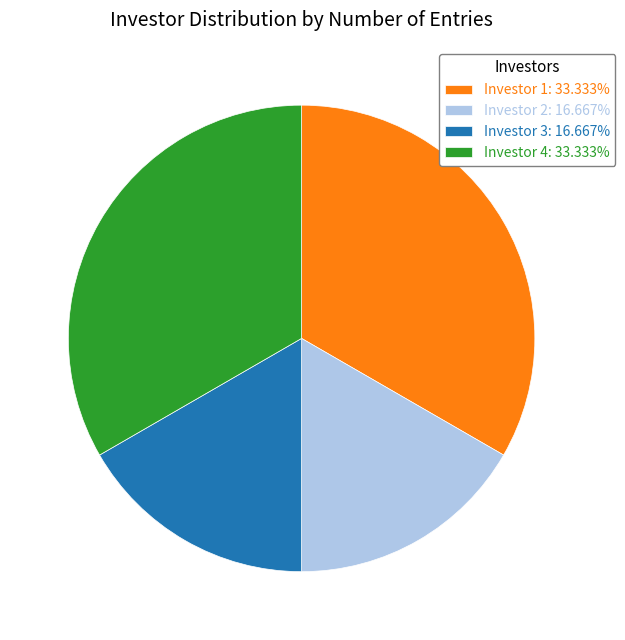

Combined, do Investor 2: 16.667% and Investor 3: 16.667% account for over 50%?

No